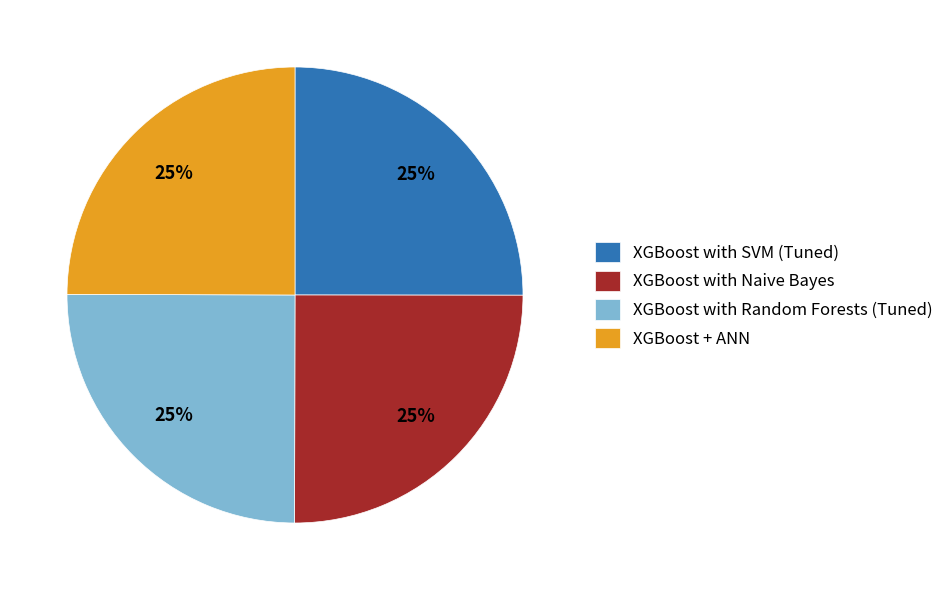

The XGBoost with Random Forests (Tuned) slice represents 30% of the pie. True or false?

False